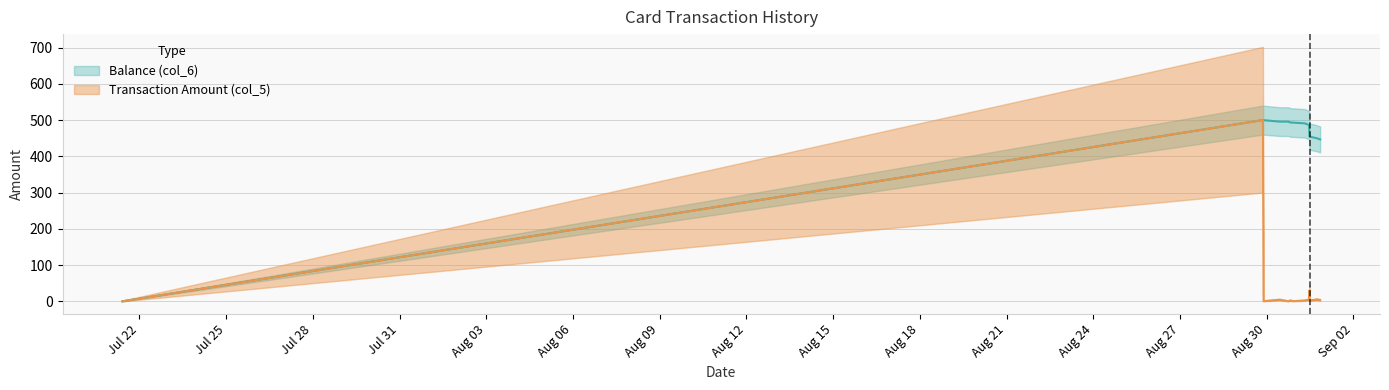

At 2014/08/31 20:23:23, list the series in order from largest to smallest.

Balance (col_6), Transaction Amount (col_5)